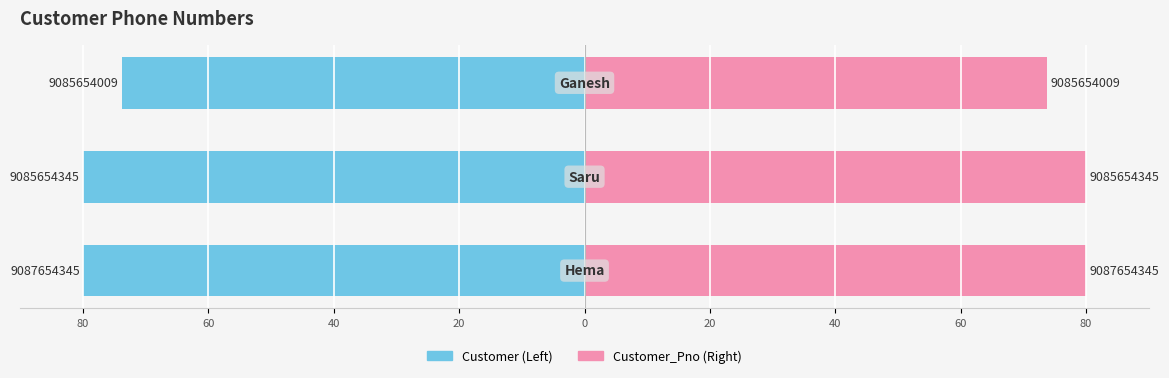

What is the average value of the Customer (Left) series?

-77.9